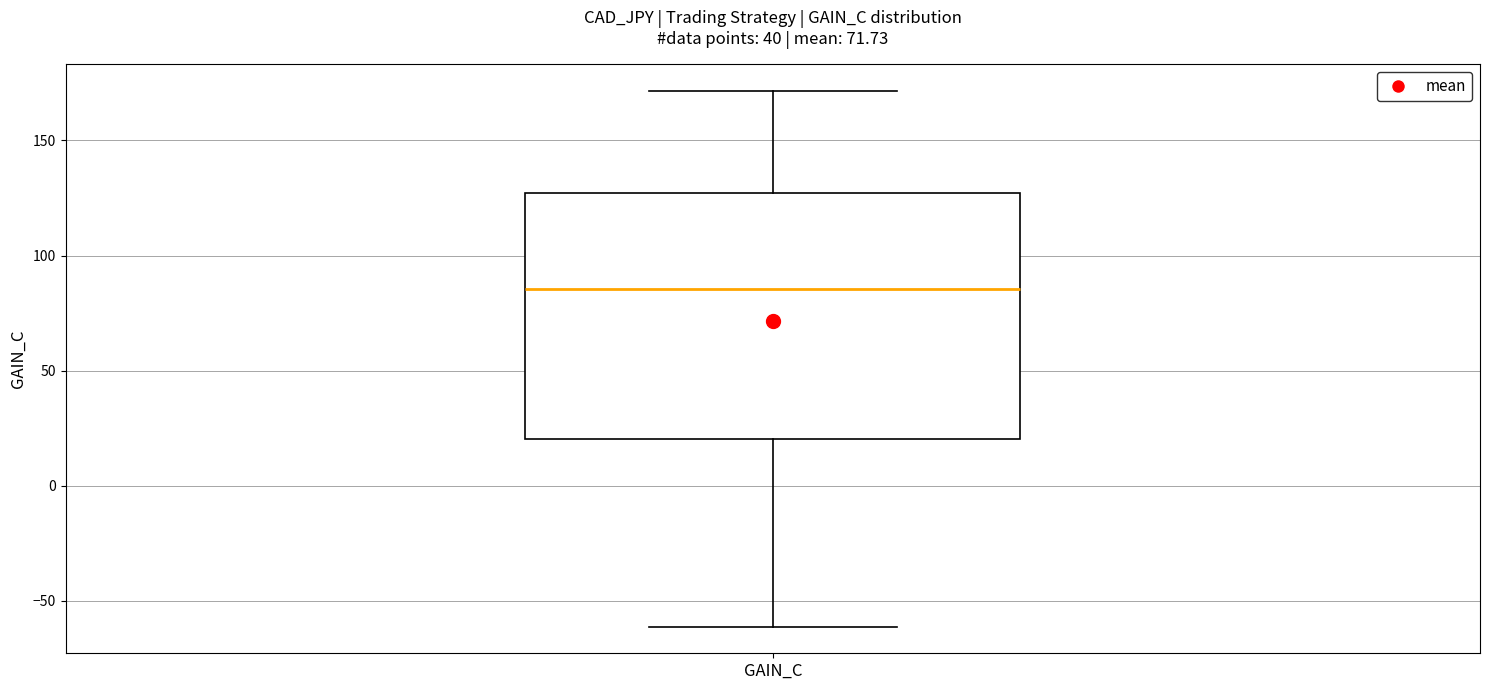

Where is the upper edge of the box for GAIN_C on the y-axis? The values are not printed on the chart, so give them approximately, as read against the axis.

125